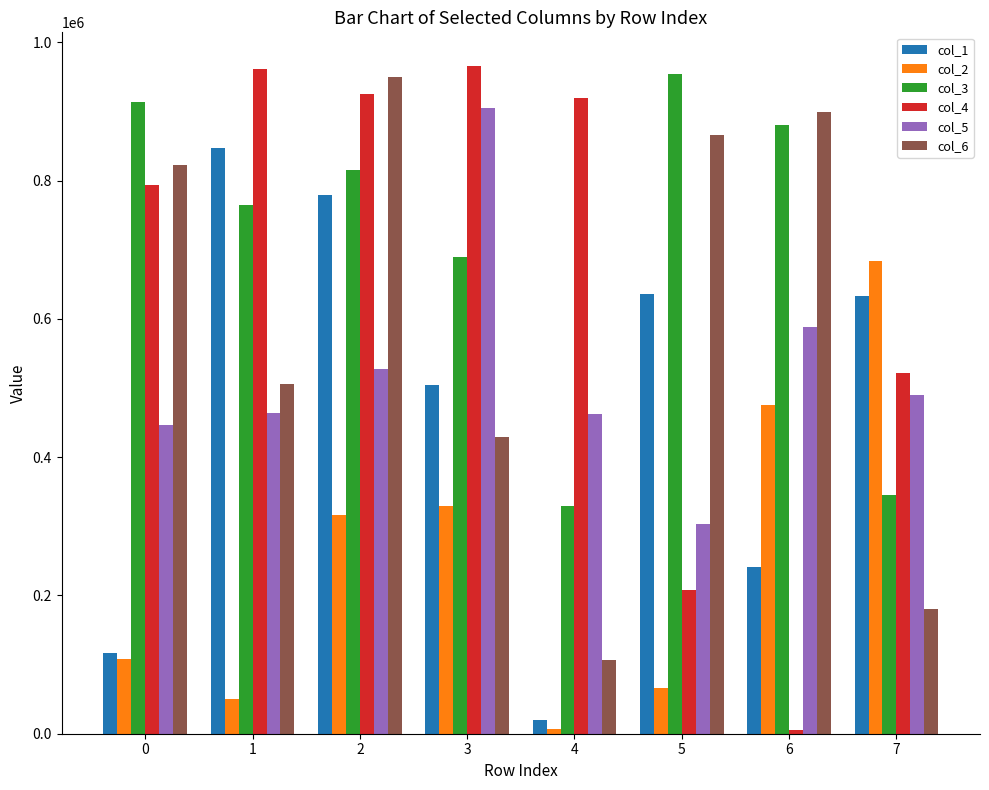

What are all the series names shown in the legend?

col_1, col_2, col_3, col_4, col_5, col_6